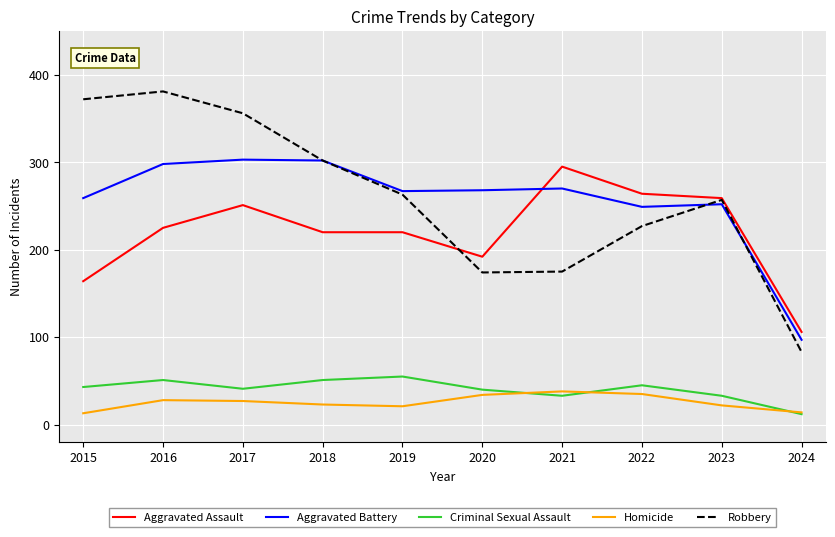

Which series has the widest spread of values?

Robbery